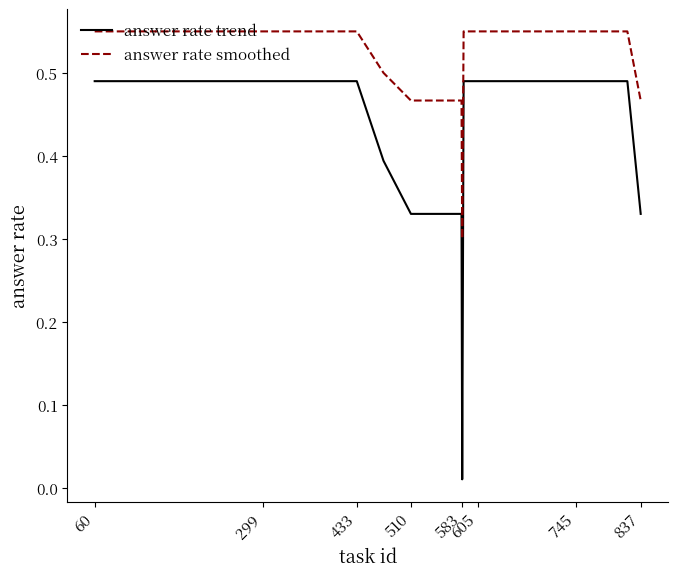

True or false: answer rate trend and answer rate smoothed cross at least once.

False